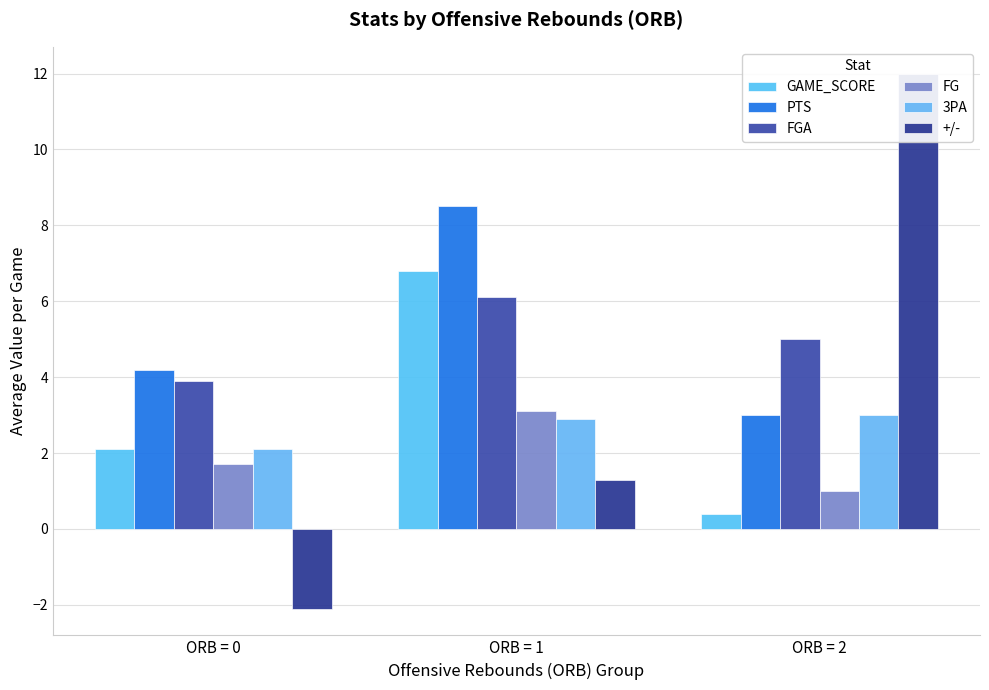

Which series has the widest spread of values?

+/-